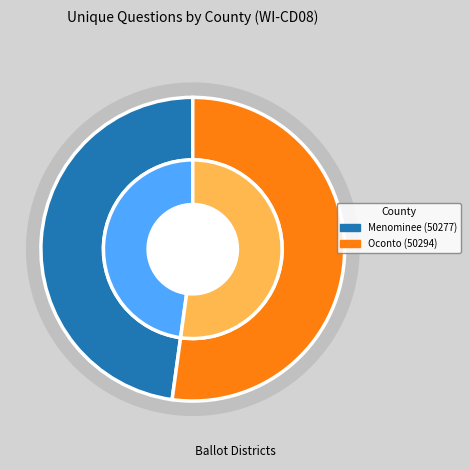

Count the number of slices in the pie.

2